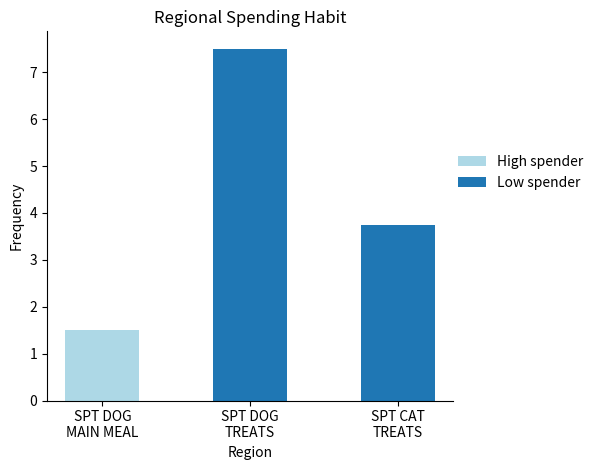

List the series in order of their overall mean, highest first.

Low spender, High spender